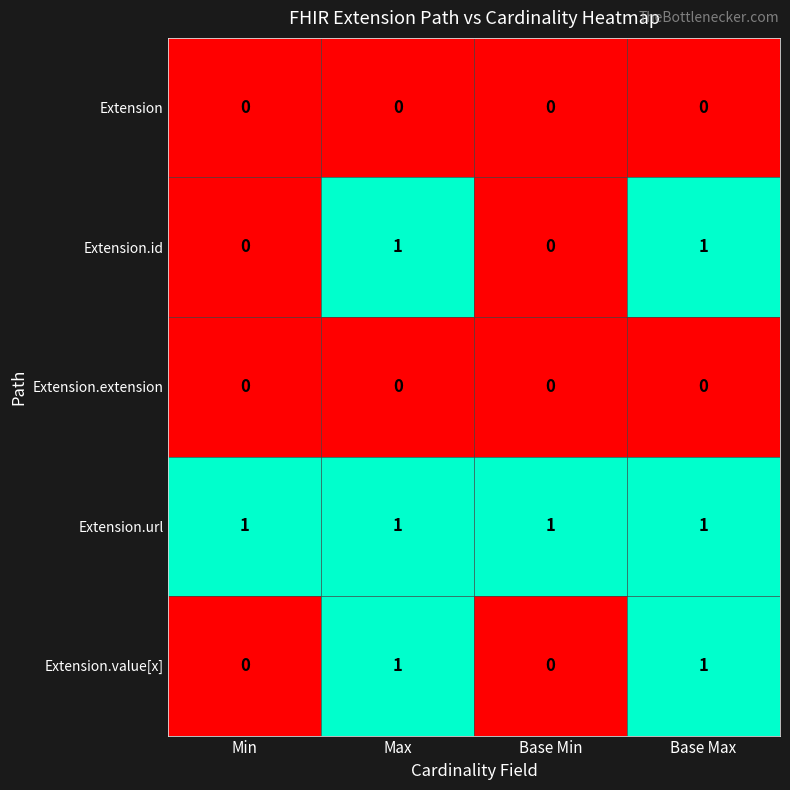

The value of Extension.url at Base Min is 2. True or false?

False